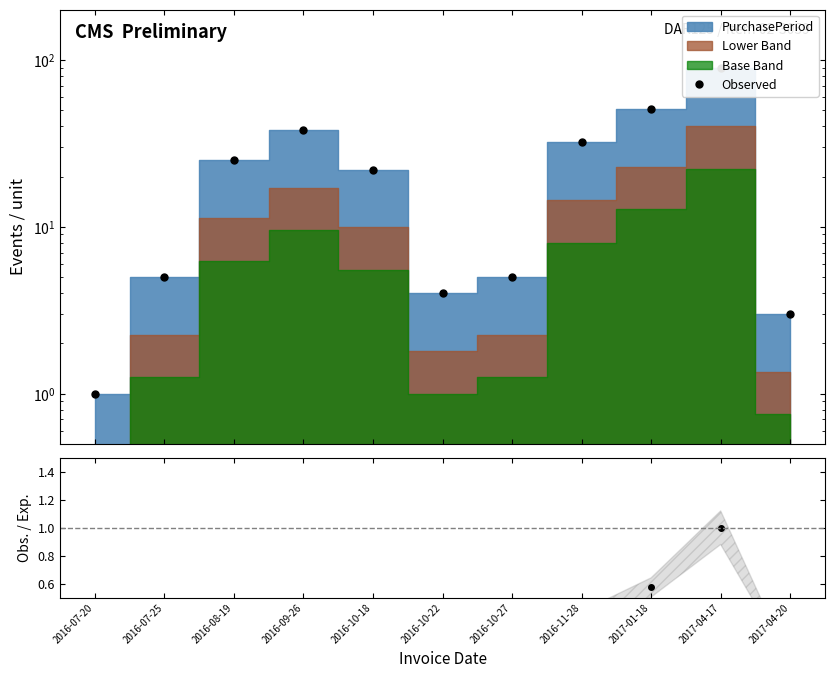

List the labels in order of Obs./Exp. value, largest first.

2017-04-17, 2017-01-18, 2016-09-26, 2016-11-28, 2016-08-19, 2016-10-18, 2016-07-25, 2016-10-27, 2016-10-22, 2017-04-20, 2016-07-20